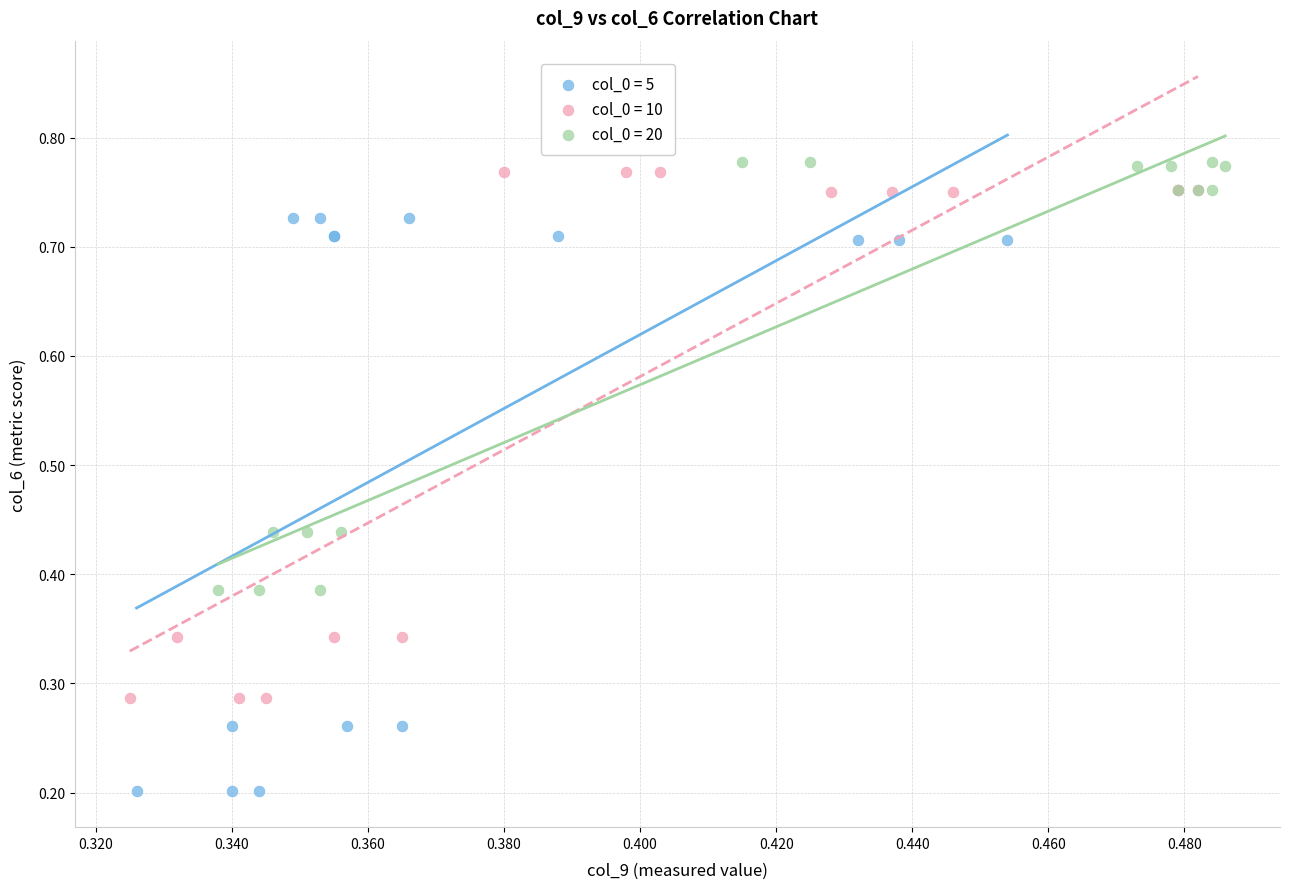

Which series reaches the maximum Y coordinate?

col_0 = 20